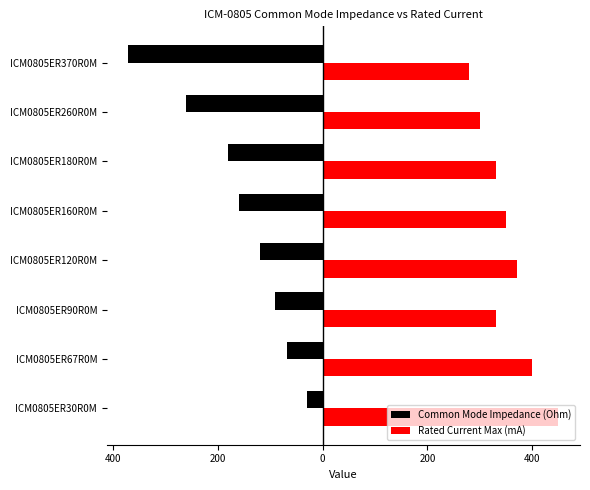

What are all the series names shown in the legend?

Common Mode Impedance (Ohm), Rated Current Max (mA)